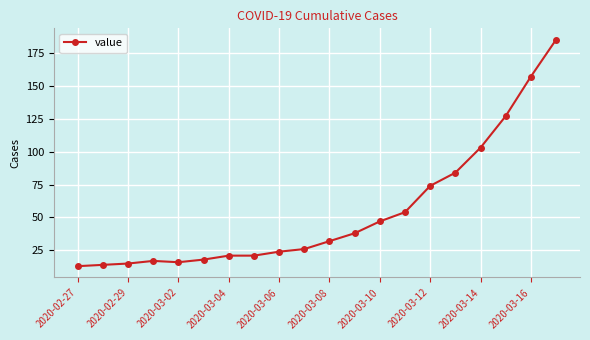

What is the average value?

54